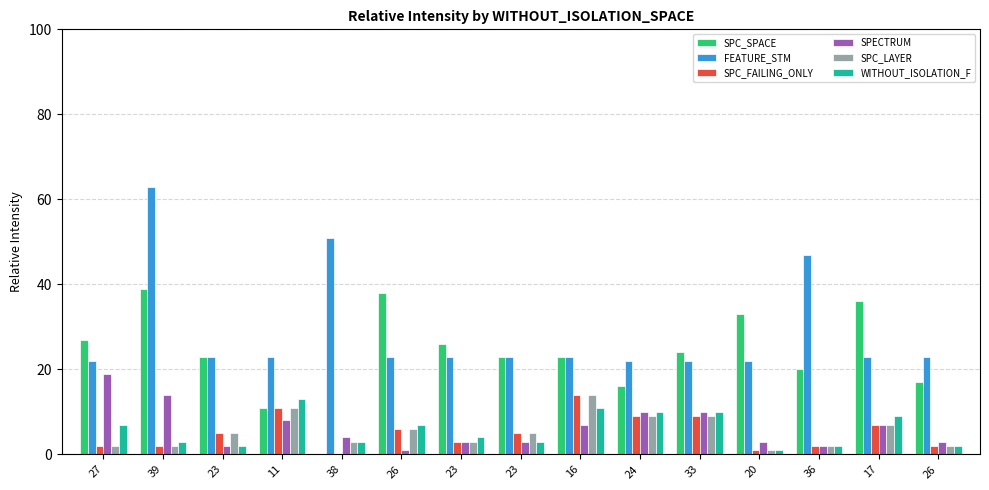

How many series are shown in this chart?

6